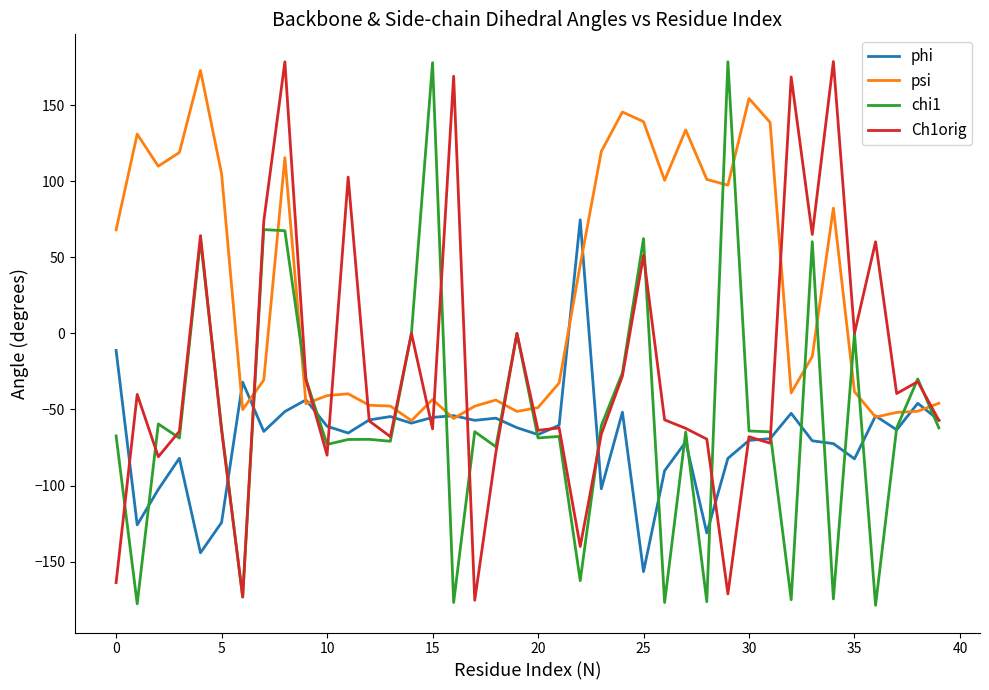

What is the maximum value for psi?

172.8